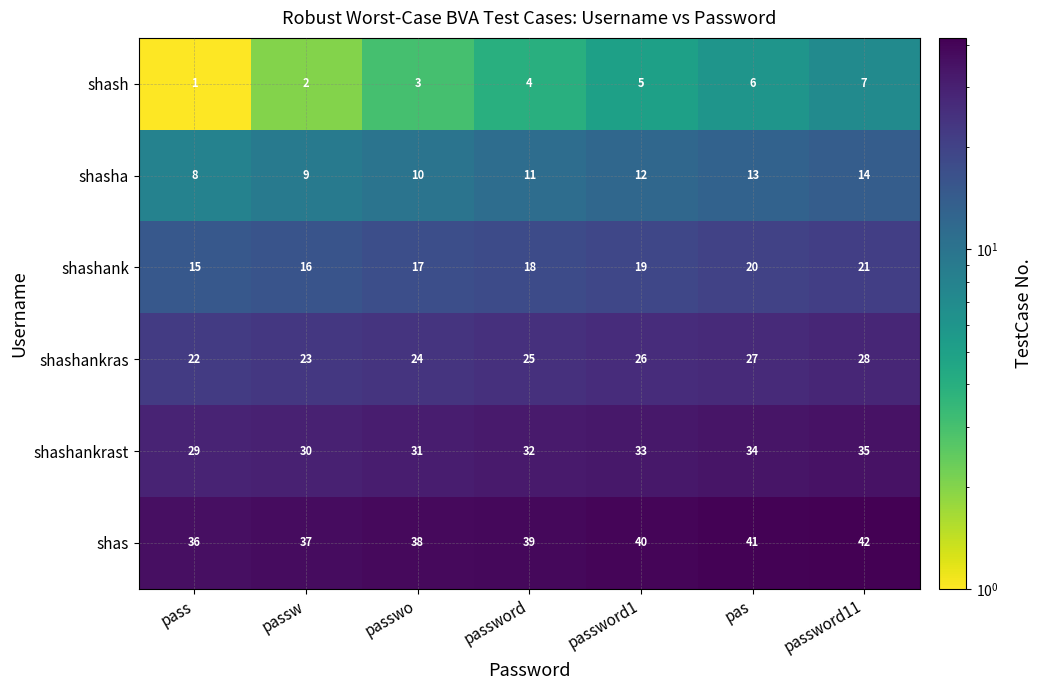

How many categories are shown in the chart?

7